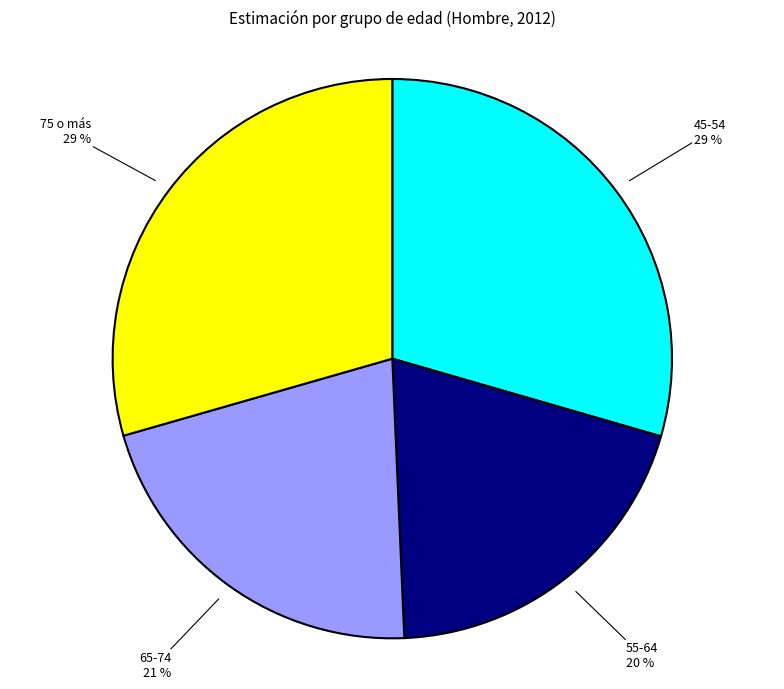

To the nearest percent, what is the average slice percentage?

25%